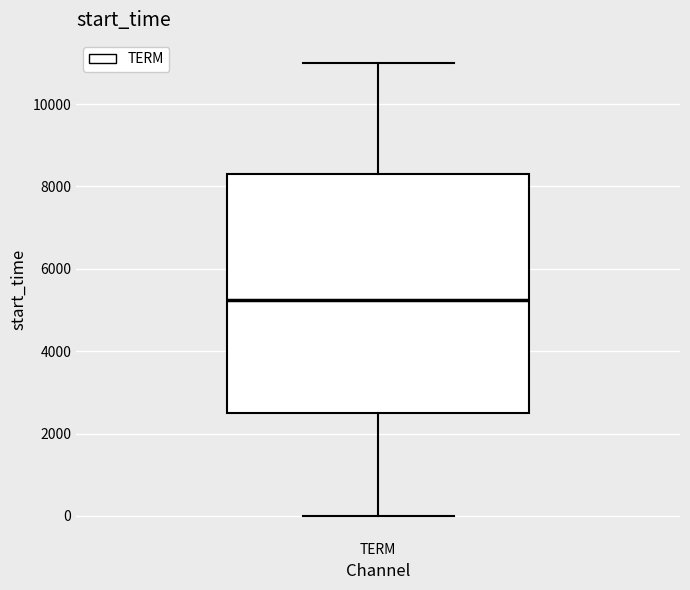

Transcribe this box plot: give where the median line is, the range the box spans, and where the two whiskers end, as read against the y-axis. The values are not printed on the chart, so give them approximately, as read against the axis.

median 5200, box 2600 to 8400, whiskers 0 to 11000